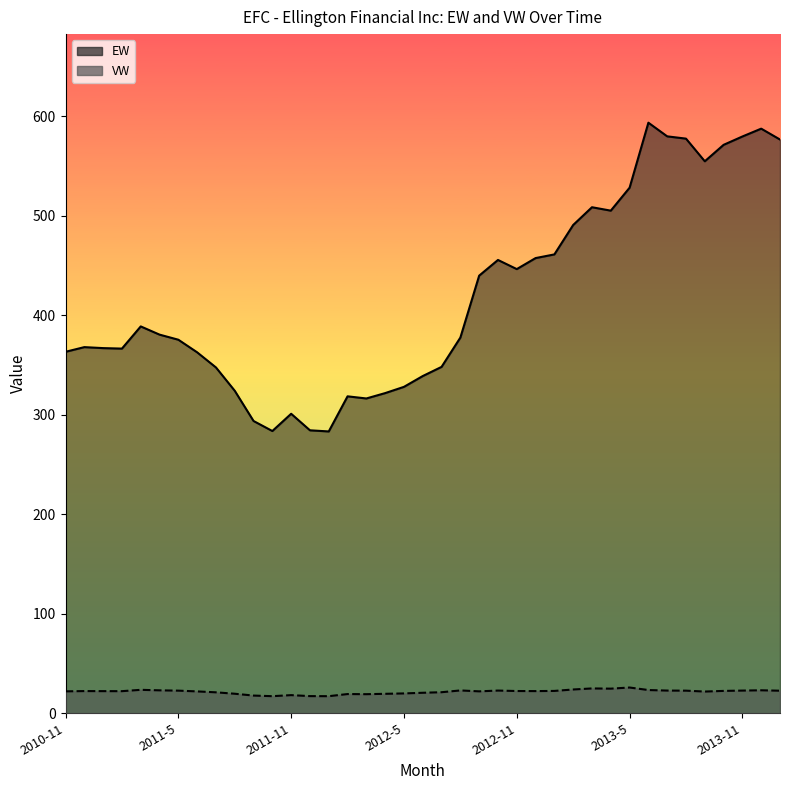

What are all the series names shown in the legend?

EW, VW